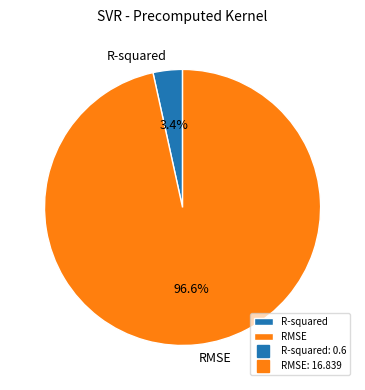

The R-squared slice represents 16% of the pie. True or false?

False